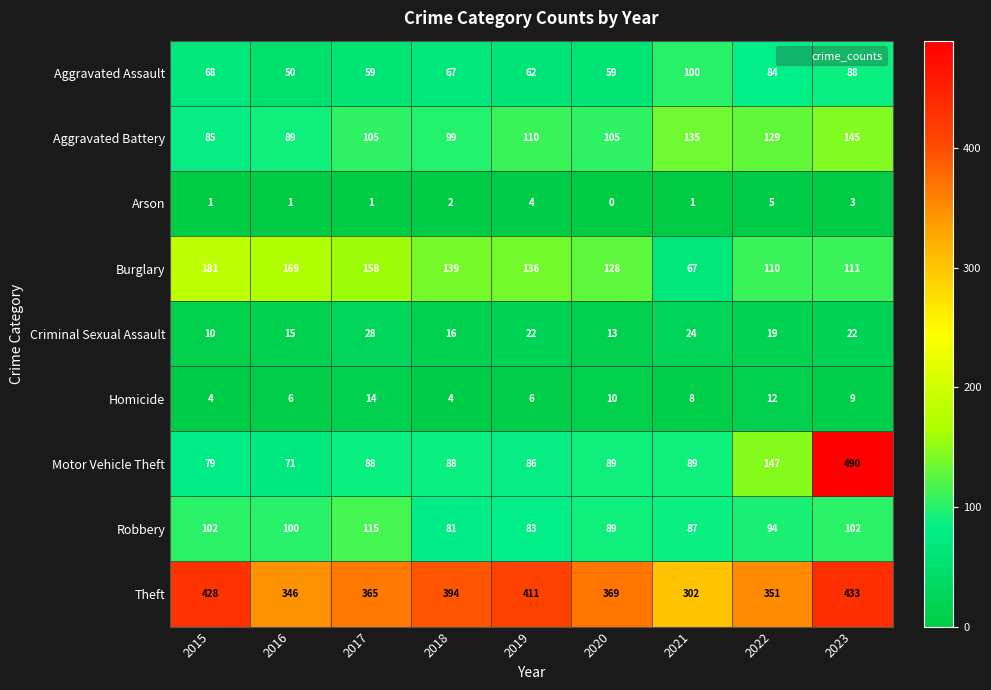

What is the difference between the second highest and second lowest values in the Homicide series?

8